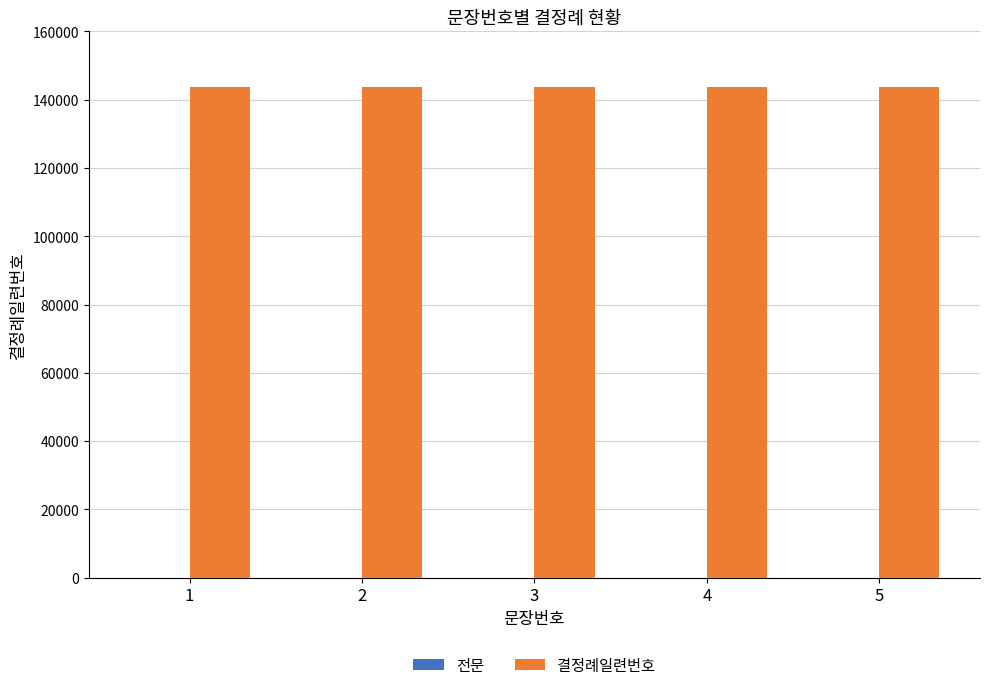

Which series has the largest total across all categories?

결정례일련번호